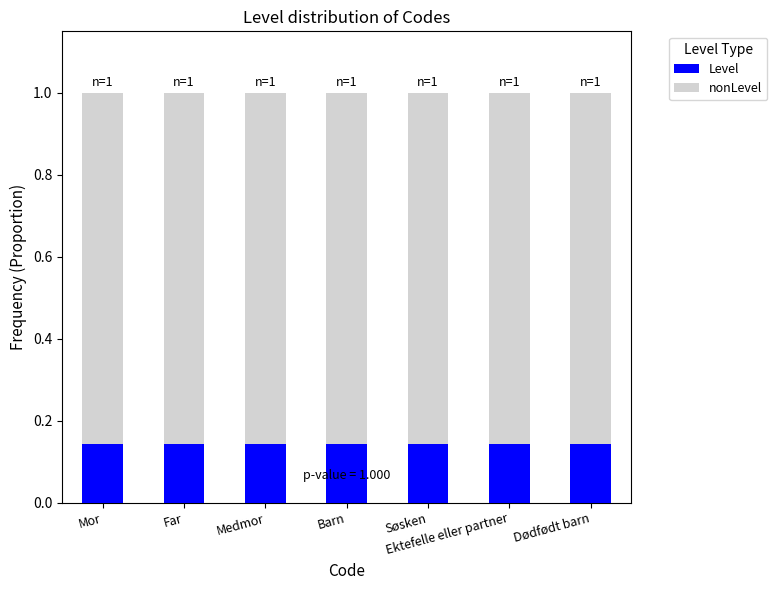

The Level series shows 0.2 at Ektefelle eller partner. True or false?

False